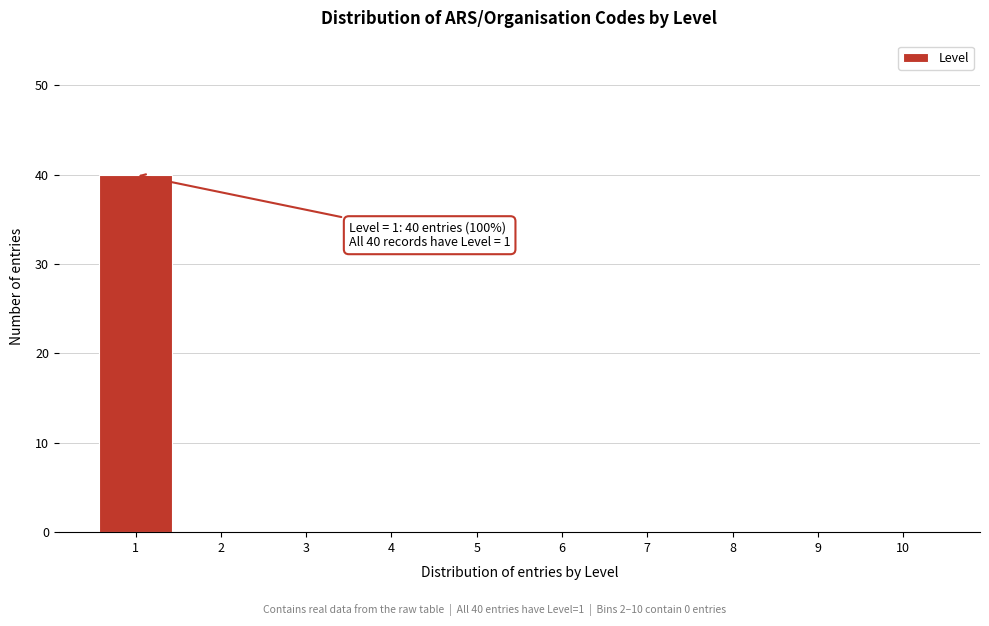

Reading left to right, transcribe all the data shown in this chart.

1=40	2=0	3=0	4=0	5=0	6=0	7=0	8=0	9=0	10=0